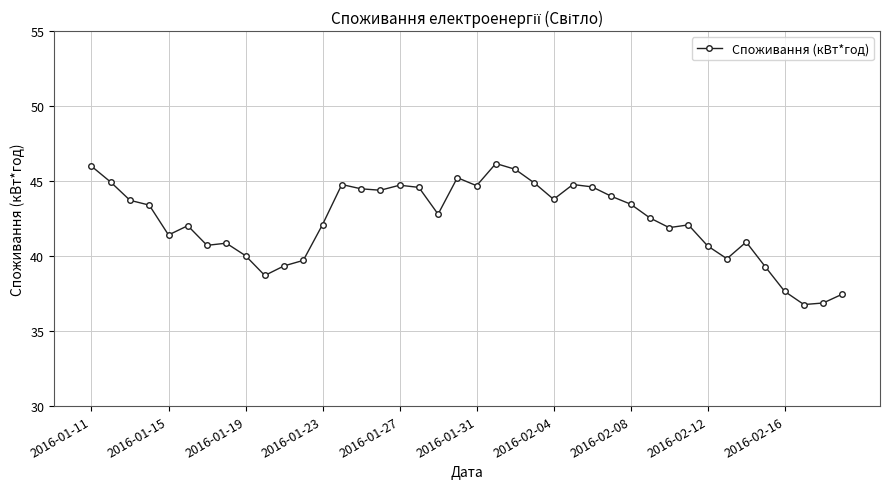

What is the minimum value shown in the chart?

36.8